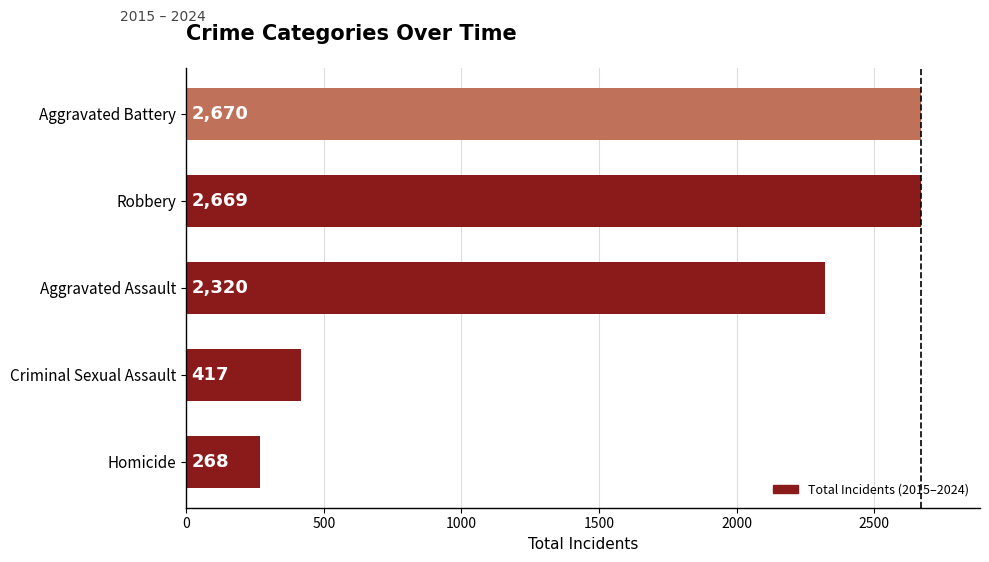

What is the smallest value displayed?

268